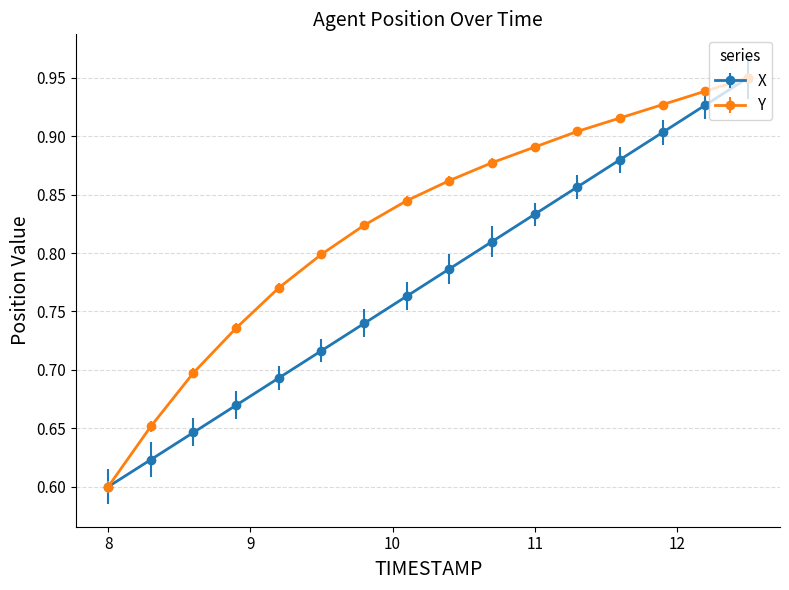

Which series has the largest total across all categories?

Y